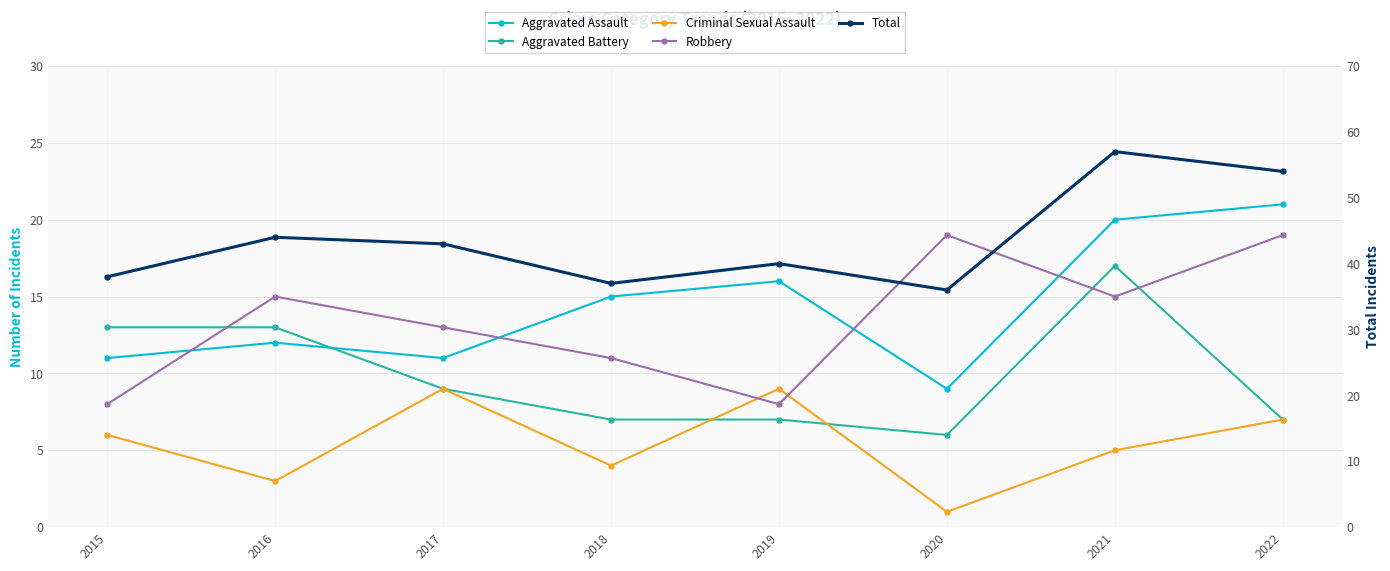

How many distinct data groups are displayed?

5